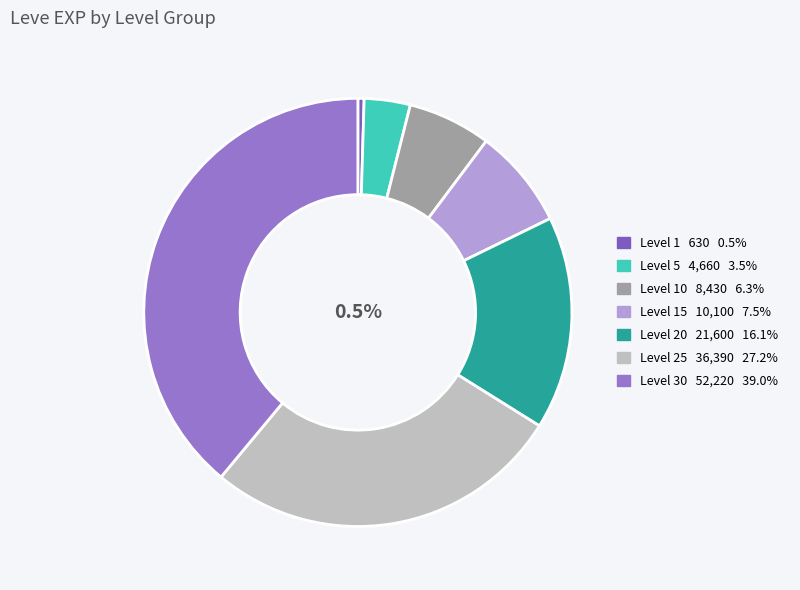

What is the change in value from Level 5 to Level 15?

+5440